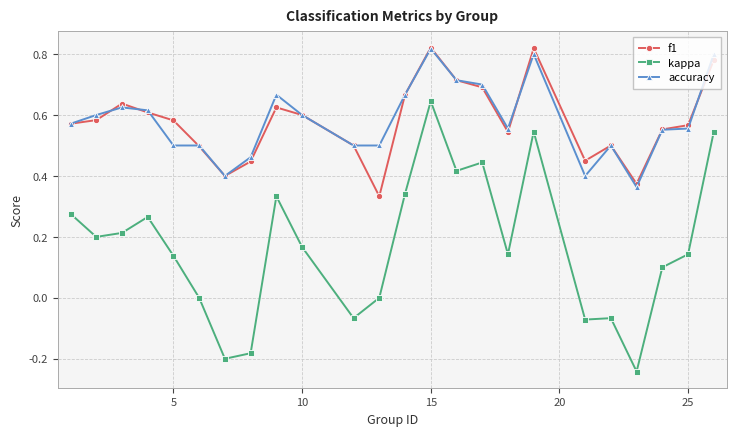

True or false: kappa and f1 intersect in this chart.

False